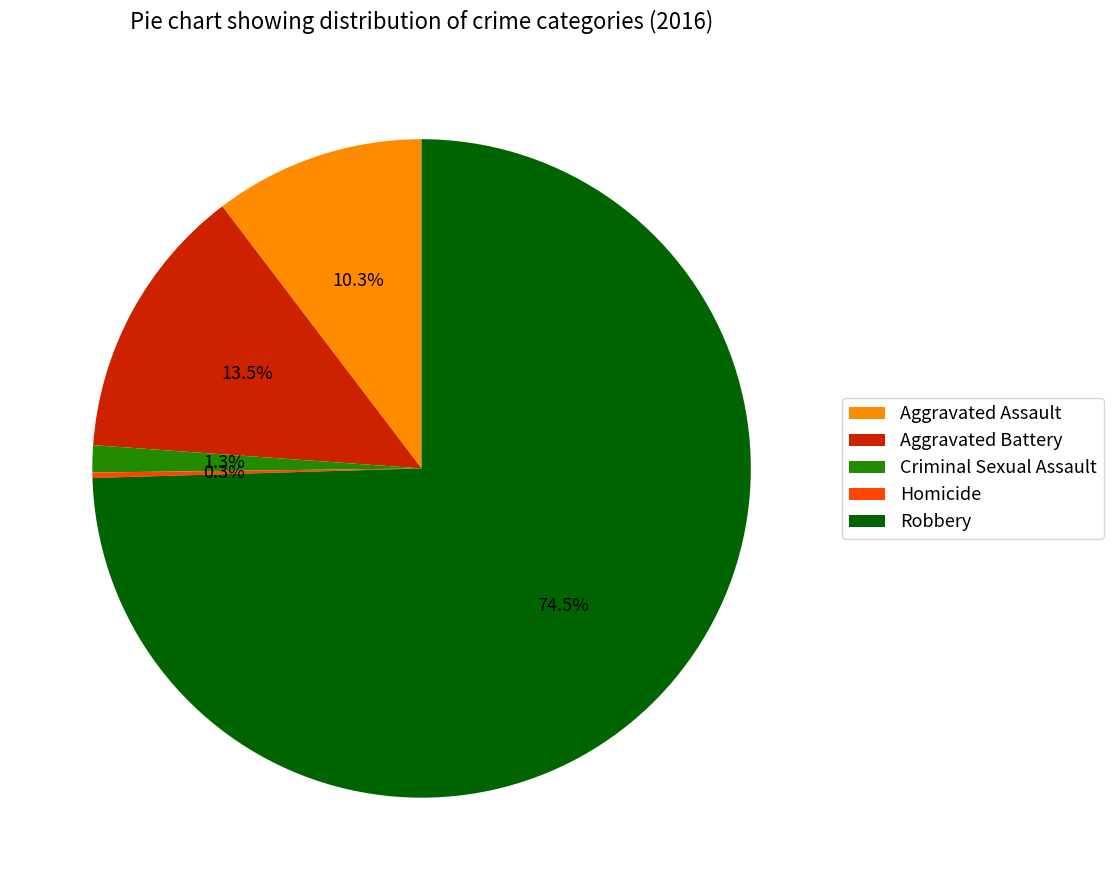

Which category has the biggest portion of the pie?

Robbery